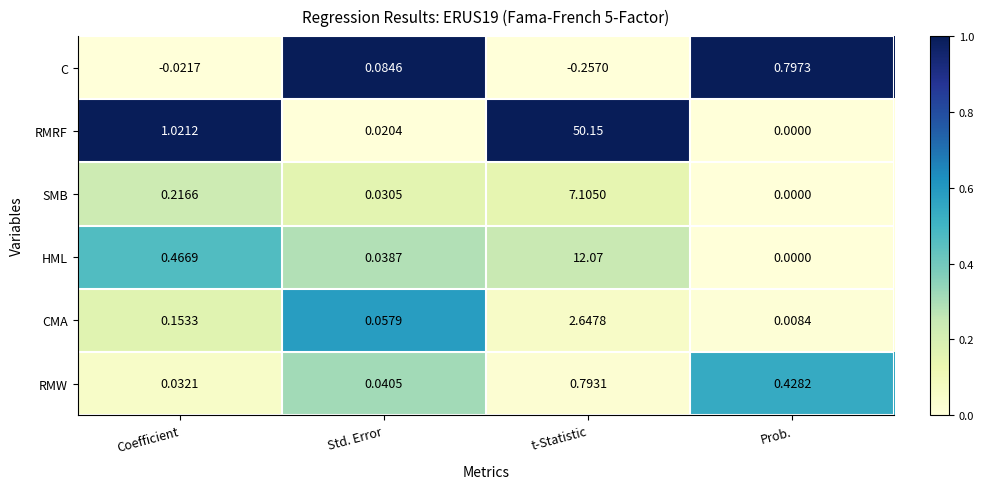

At which label does C first exceed 0?

Std. Error